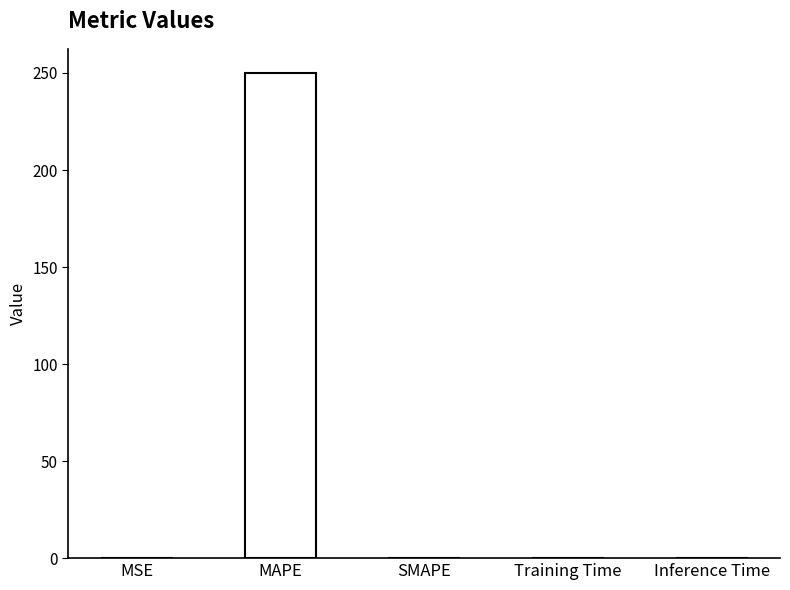

Is it true that the value at Training Time is 0.0?

True